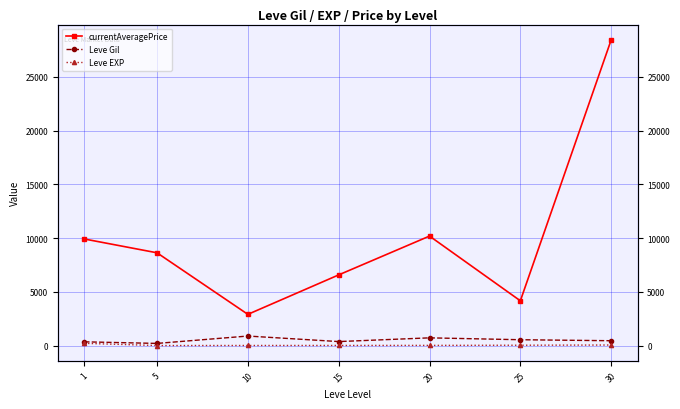

Where is Leve EXP nearest to the value 107?

30